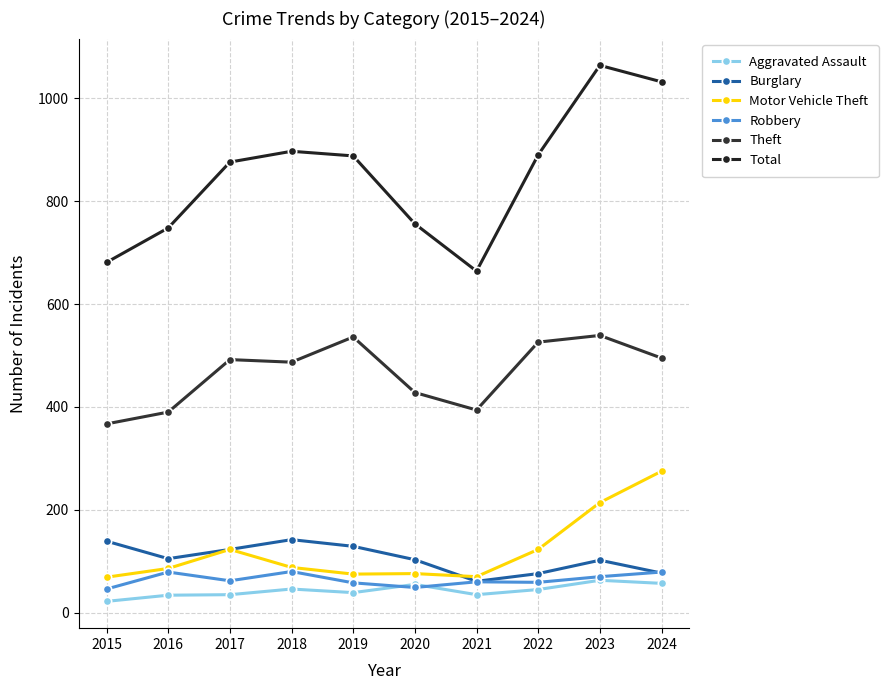

What is the spread (max minus min) of values at 2024?

975